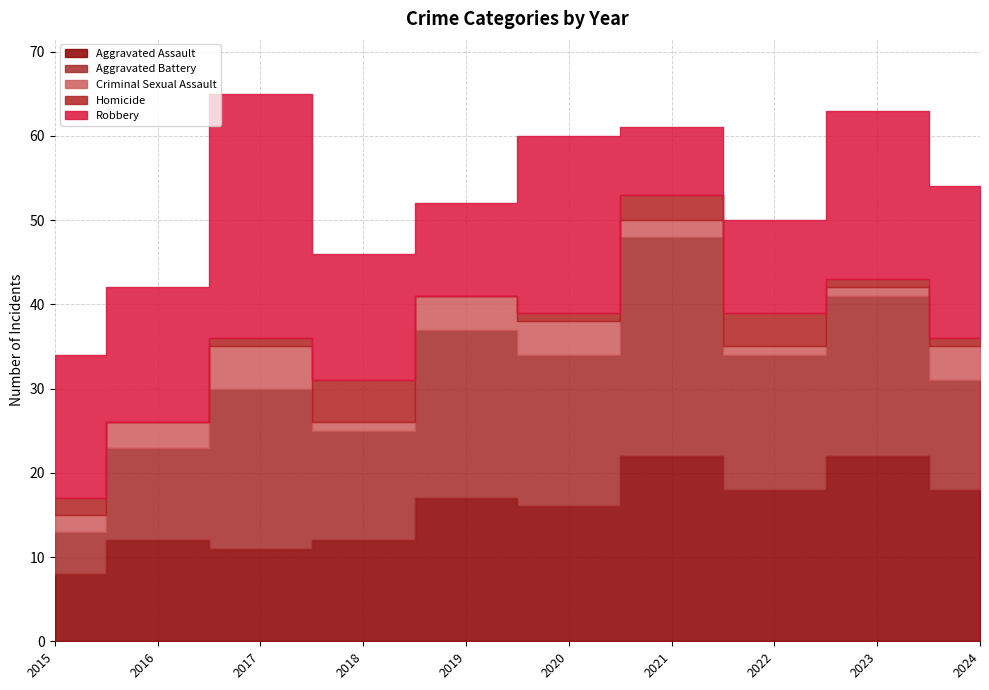

What are all the series names shown in the legend?

Aggravated Assault, Aggravated Battery, Criminal Sexual Assault, Homicide, Robbery